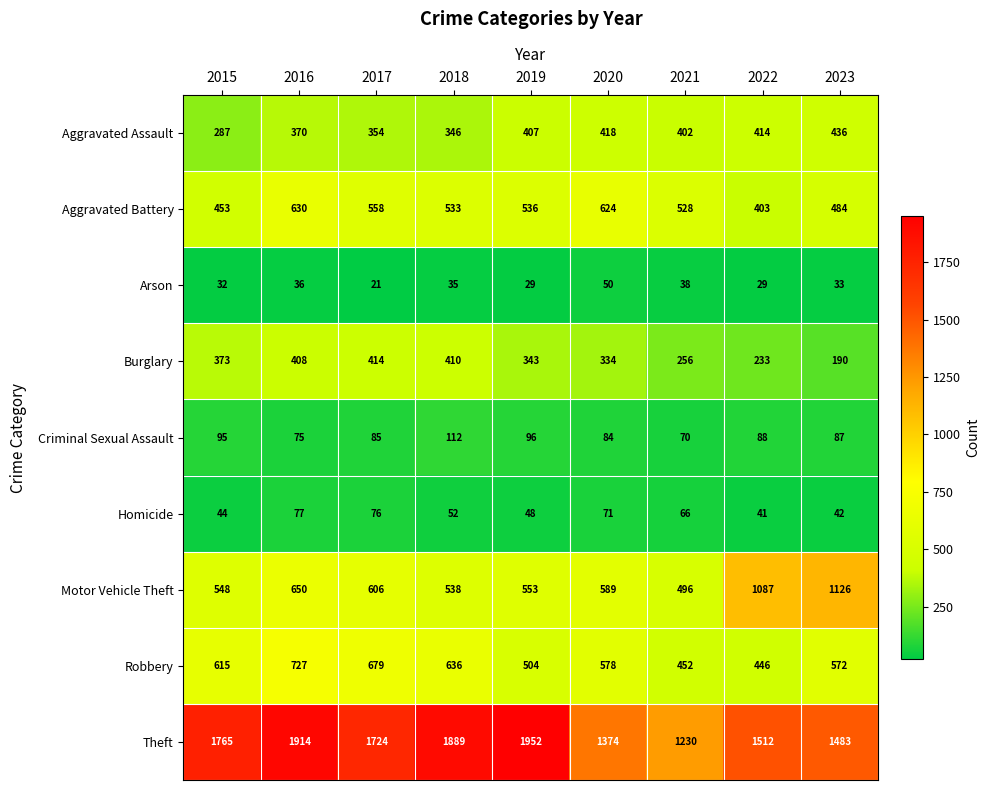

At which category is the sum across all series the highest?

2016